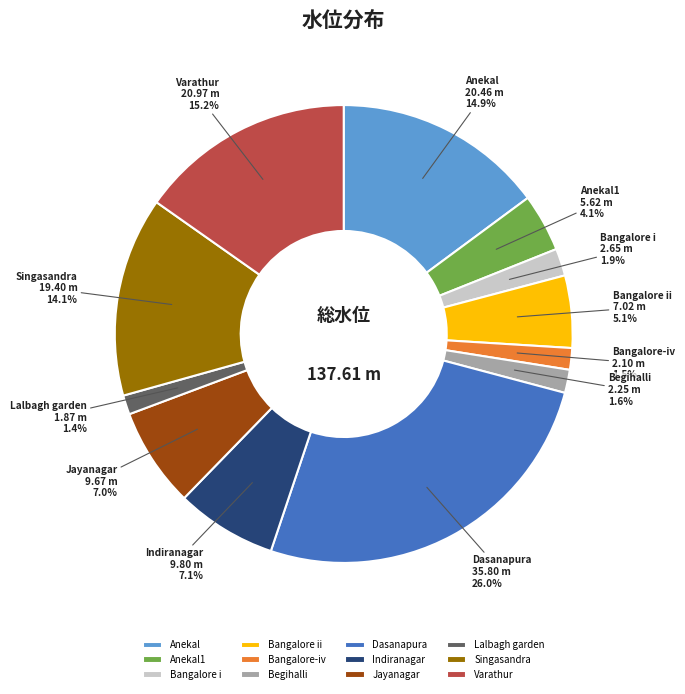

What percentage is NOT represented by Anekal1?

95.9%